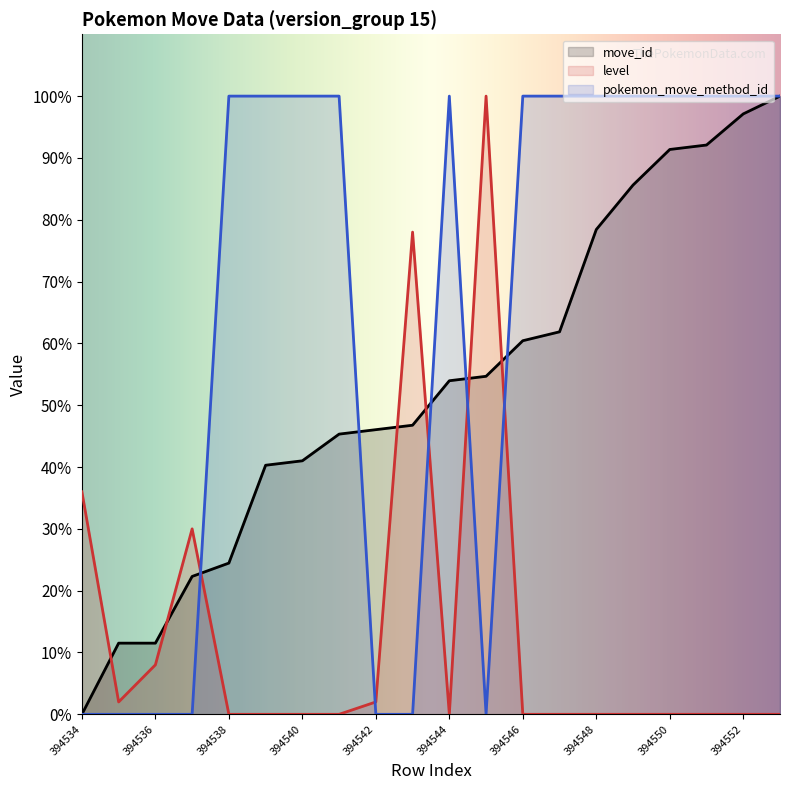

What are all the series names shown in the legend?

move_id, level, pokemon_move_method_id